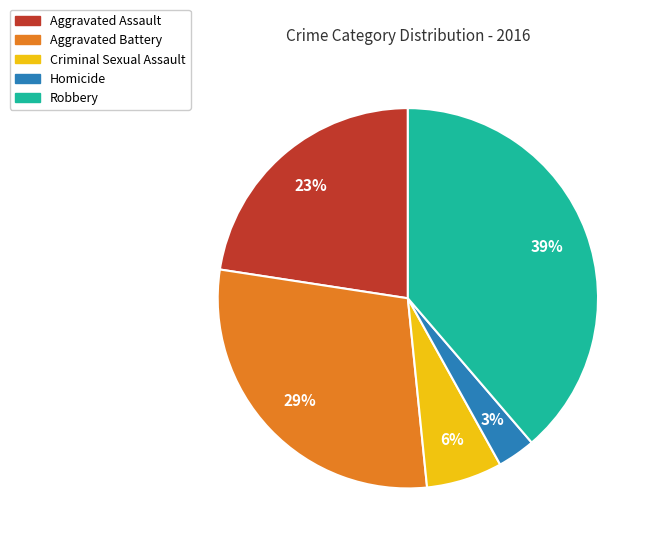

To the nearest percent, what is the difference between the Homicide and Criminal Sexual Assault slice percentages?

3%